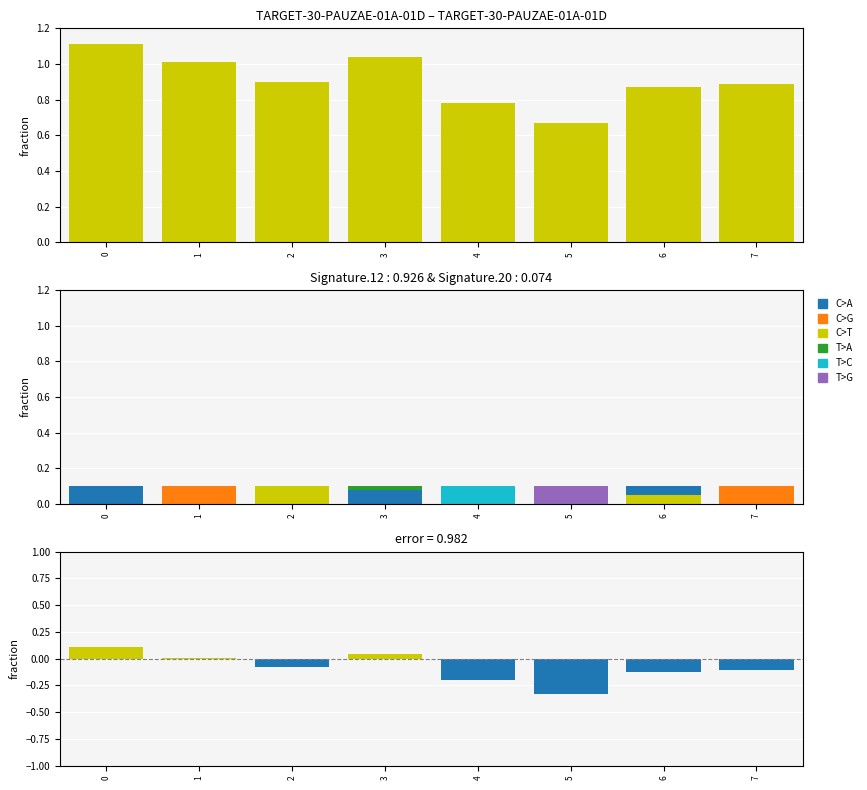

What is the change in value from 0 to 4?

-0.3